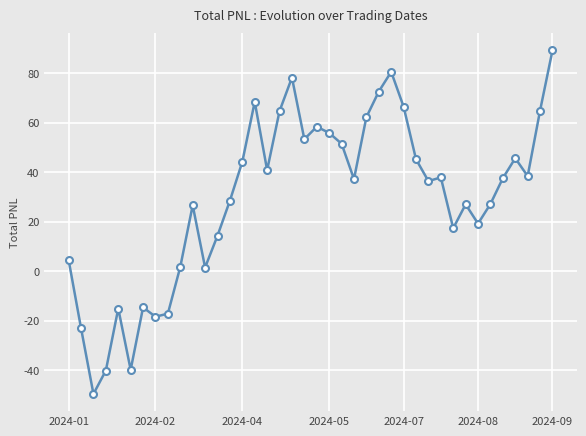

What is the difference between the maximum and minimum values?

138.7